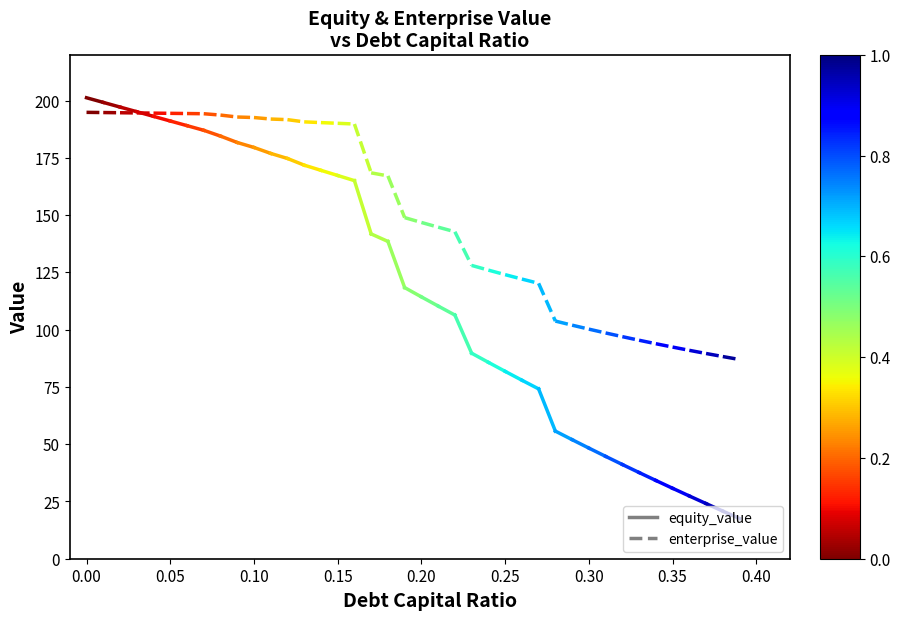

How many values in the equity_value series exceed 201?

1